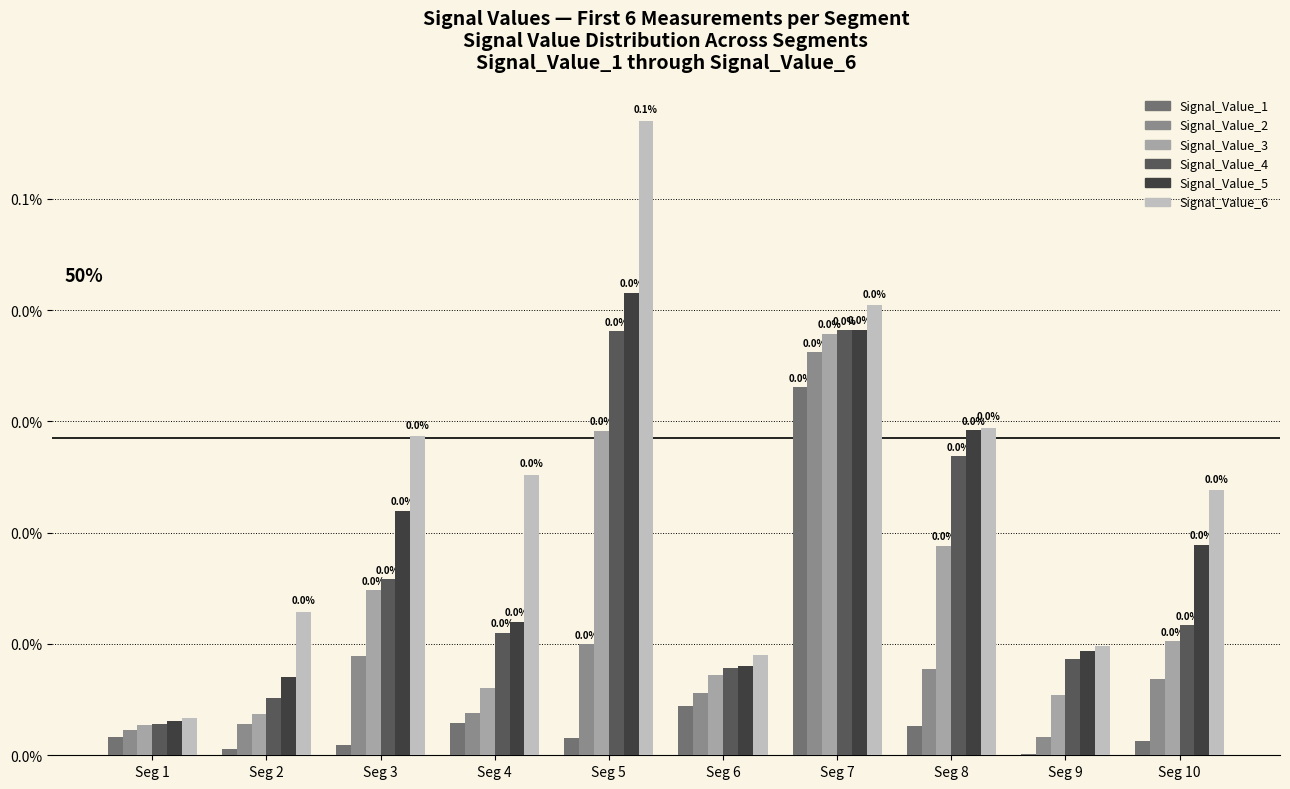

What are all the series names shown in the legend?

Signal_Value_1, Signal_Value_2, Signal_Value_3, Signal_Value_4, Signal_Value_5, Signal_Value_6